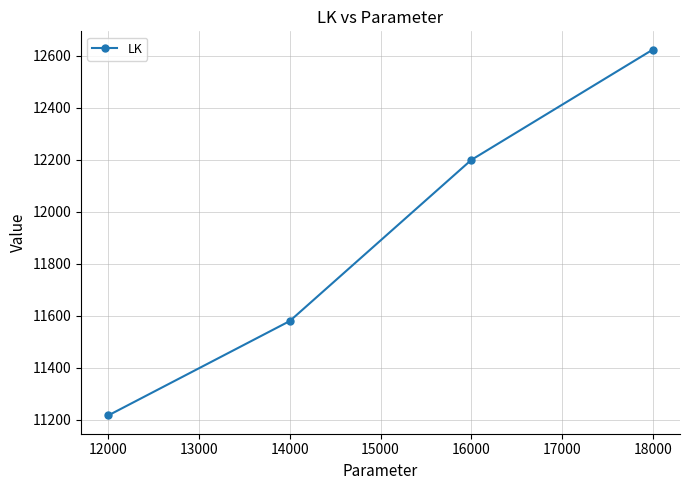

Which has a higher value, 12000 or 18000?

18000